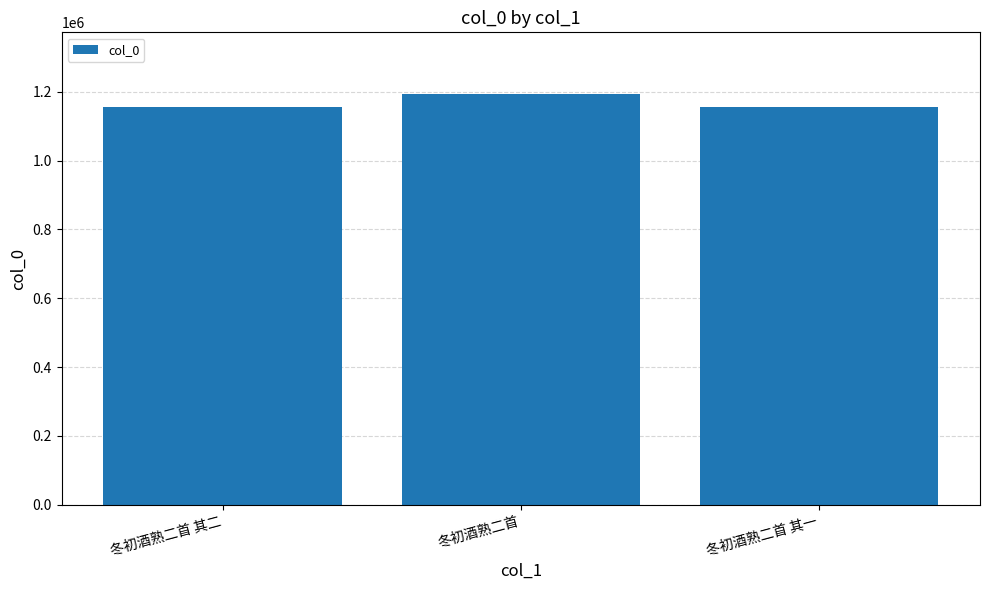

Is it true that the value at 冬初酒熟二首 is 1193856?

True